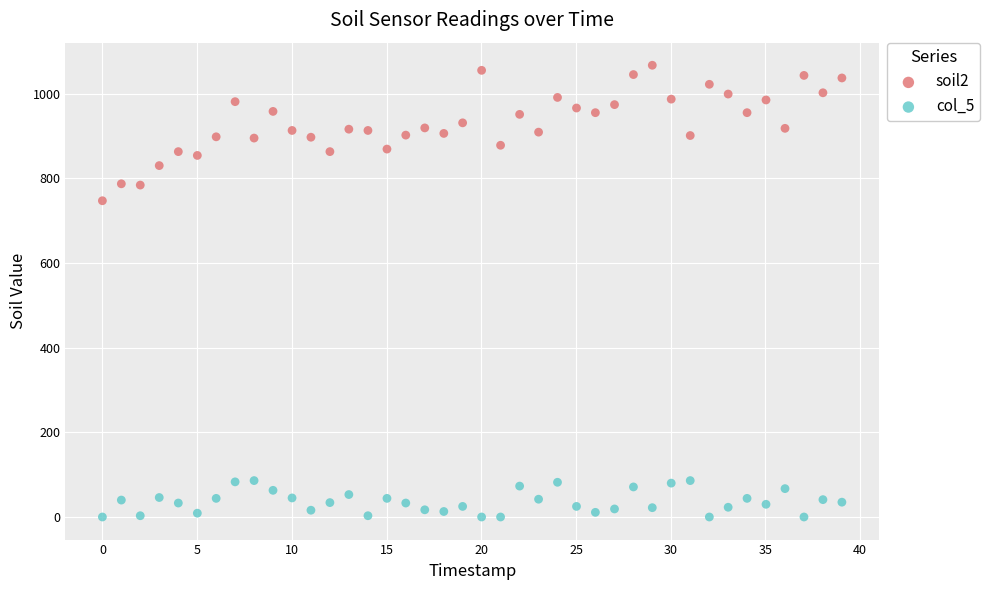

Across all data points, what is the range of Y values (max minus min)?

1067